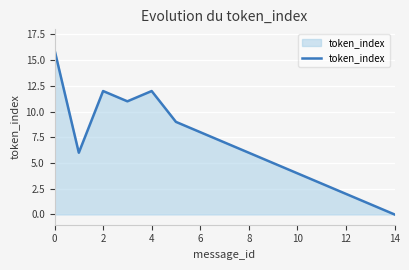

What is the greatest value displayed?

16